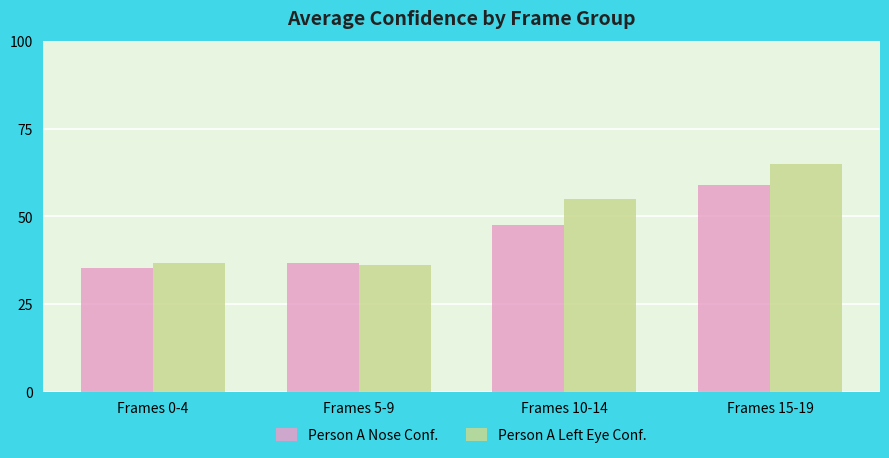

The value of Person A Nose Conf. at Frames 15-19 is 58.8. True or false?

True